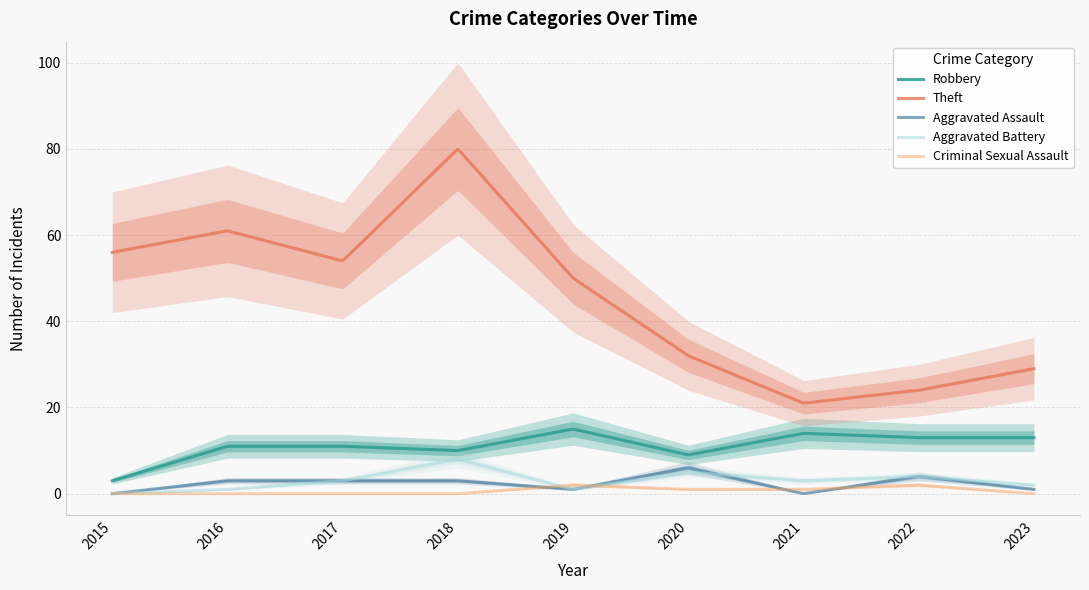

At how many categories does at least one series exceed 77?

1